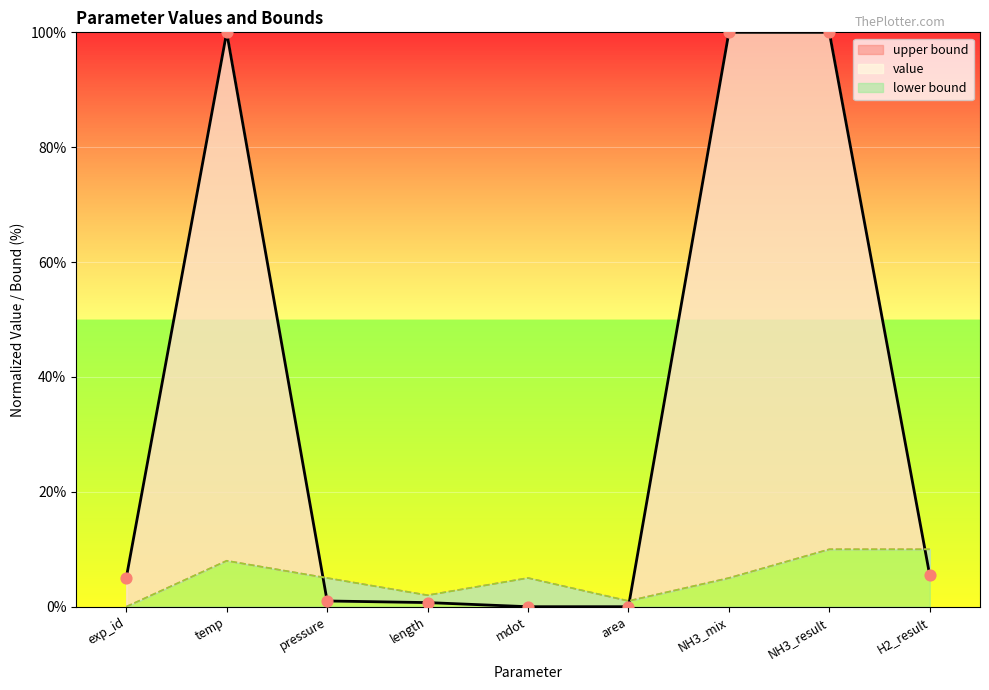

Is the value of upper bound at NH3_mix greater than the value of value at mdot?

Yes